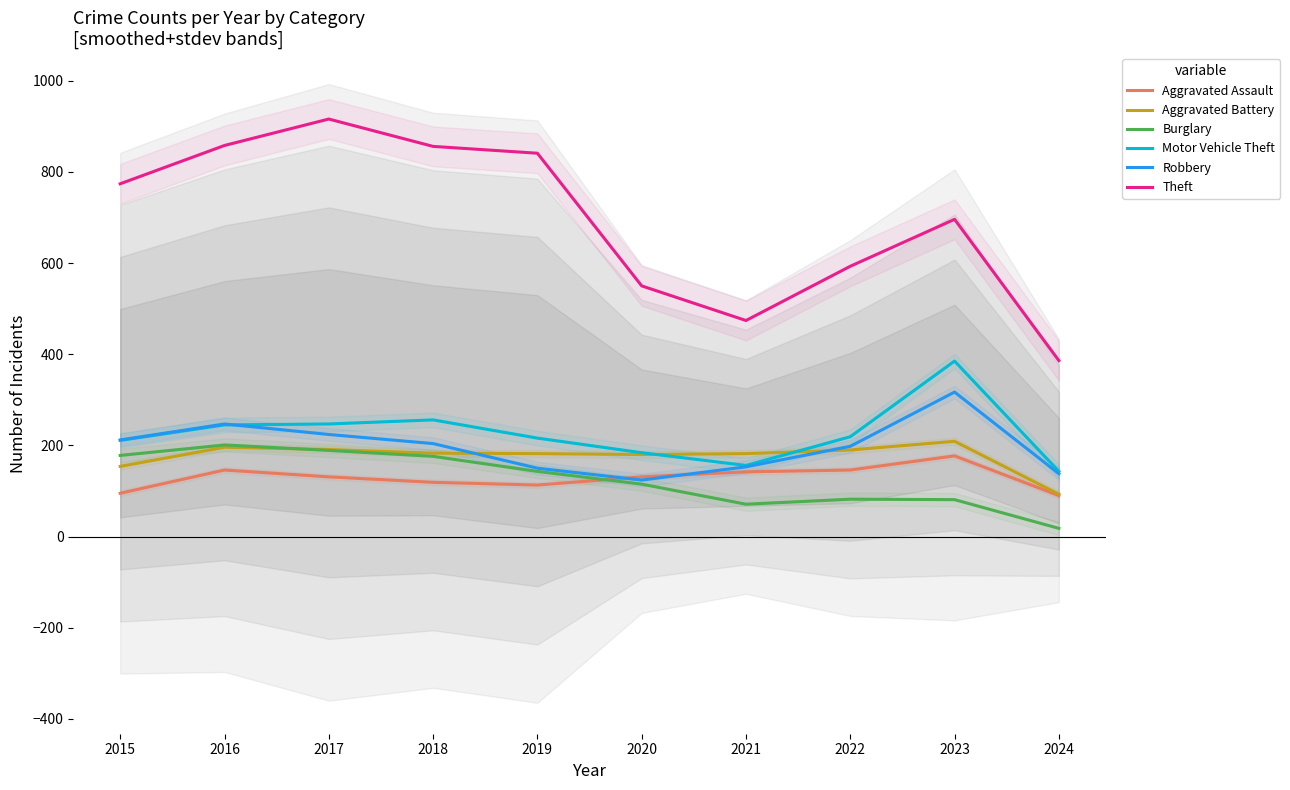

Reading right to left, list all the values displayed in this chart.

Aggravated Assault: 2024=90	2023=177	2022=146	2021=142	2020=131	2019=113	2018=119	2017=131	2016=146	2015=95
Aggravated Battery: 2024=93	2023=209	2022=190	2021=182	2020=180	2019=182	2018=183	2017=191	2016=196	2015=154
Burglary: 2024=18	2023=81	2022=82	2021=71	2020=115	2019=143	2018=176	2017=189	2016=201	2015=178
Motor Vehicle Theft: 2024=143	2023=385	2022=219	2021=156	2020=184	2019=216	2018=256	2017=247	2016=245	2015=211
Robbery: 2024=138	2023=317	2022=198	2021=153	2020=124	2019=150	2018=204	2017=224	2016=247	2015=212
Theft: 2024=386	2023=696	2022=593	2021=474	2020=550	2019=841	2018=856	2017=916	2016=858	2015=774